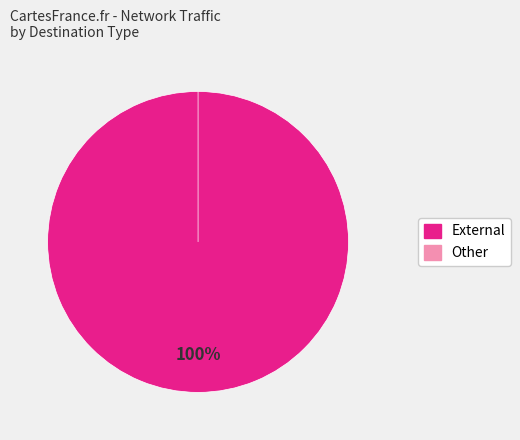

Is the sum of Other and External greater than half?

Yes